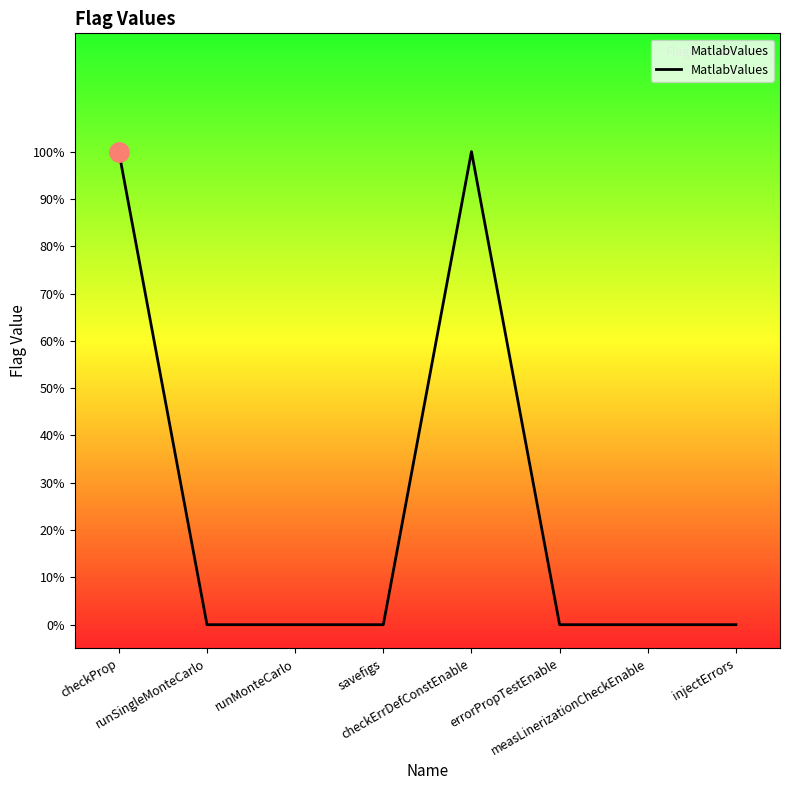

What is the sum of the values at checkProp and checkErrDefConstEnable?

2